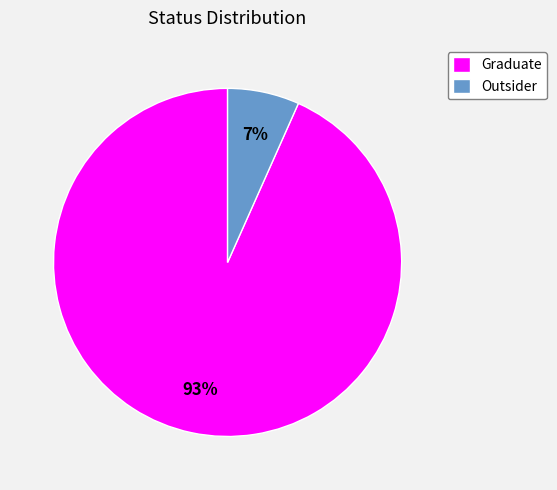

Do Graduate and Outsider together represent more than half of the pie?

Yes